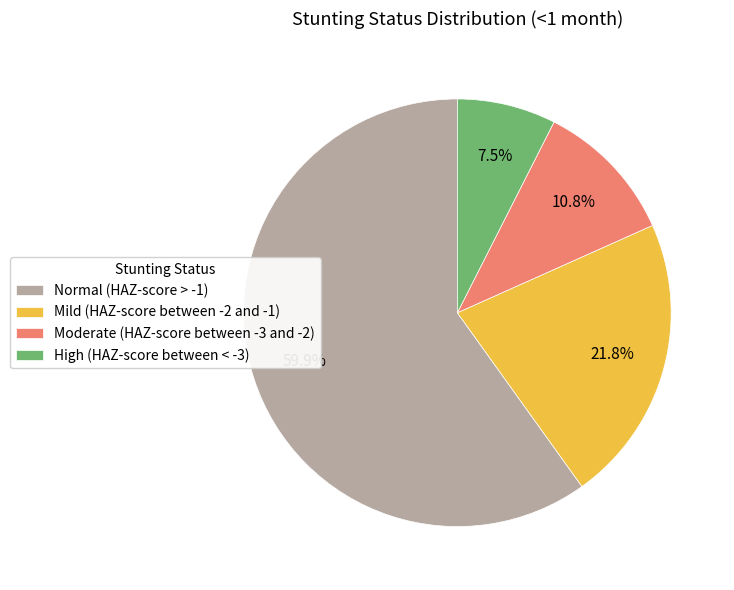

Is it true that Normal (HAZ-score > -1) is 67% of the pie?

False